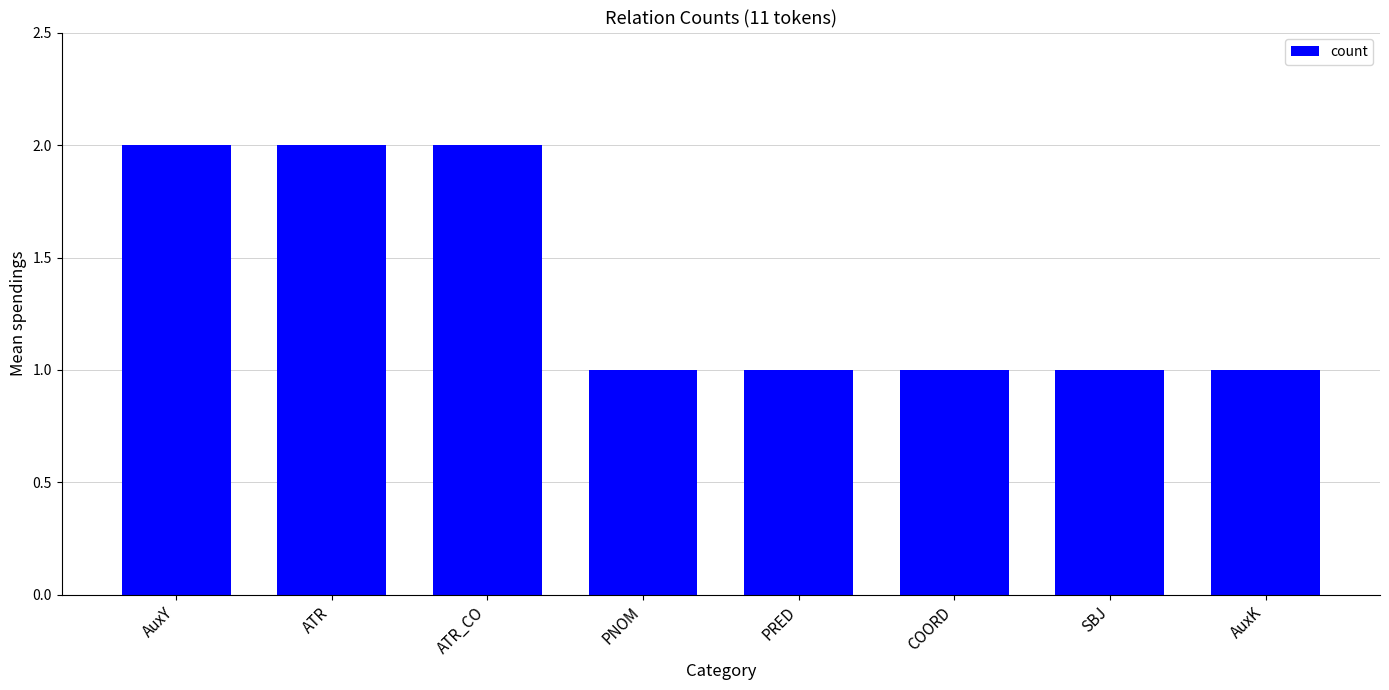

What is the value of the 2nd bar from the left?

2